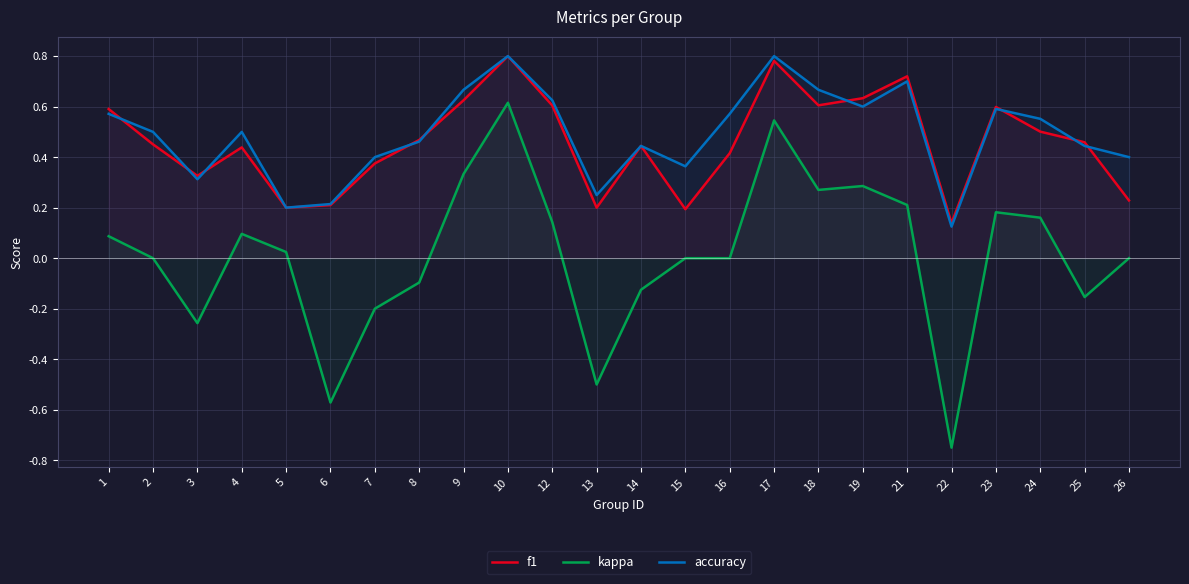

Which series has the largest range (max minus min)?

kappa